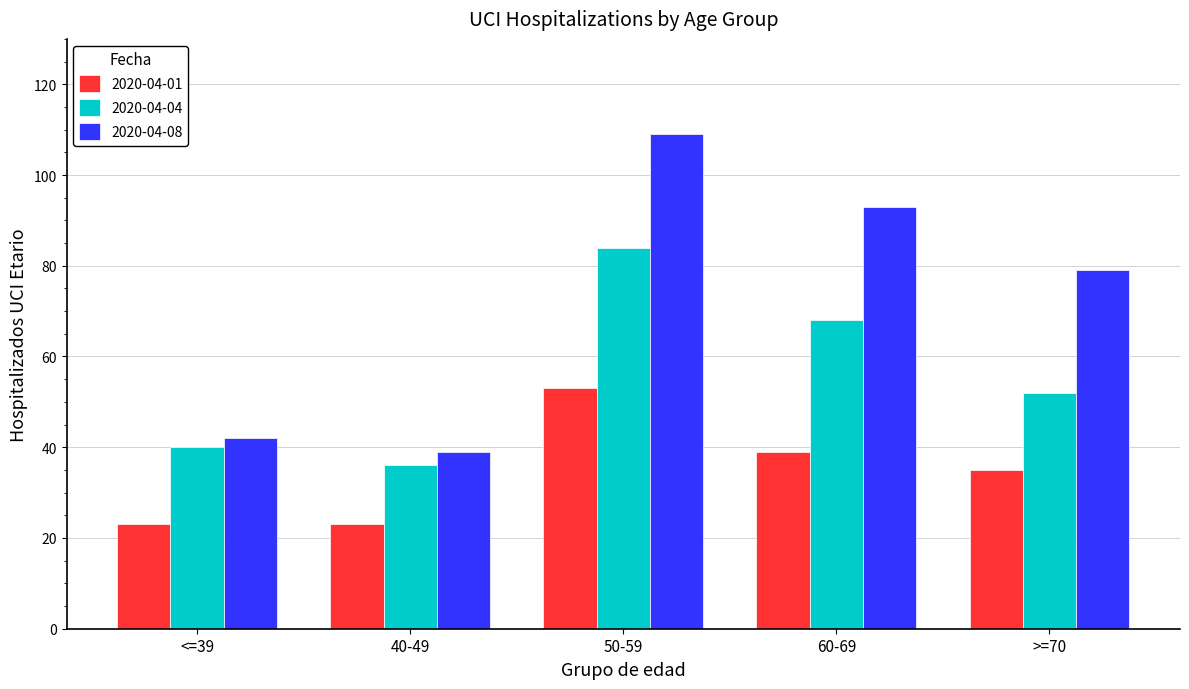

What is the minimum value for 2020-04-04?

36